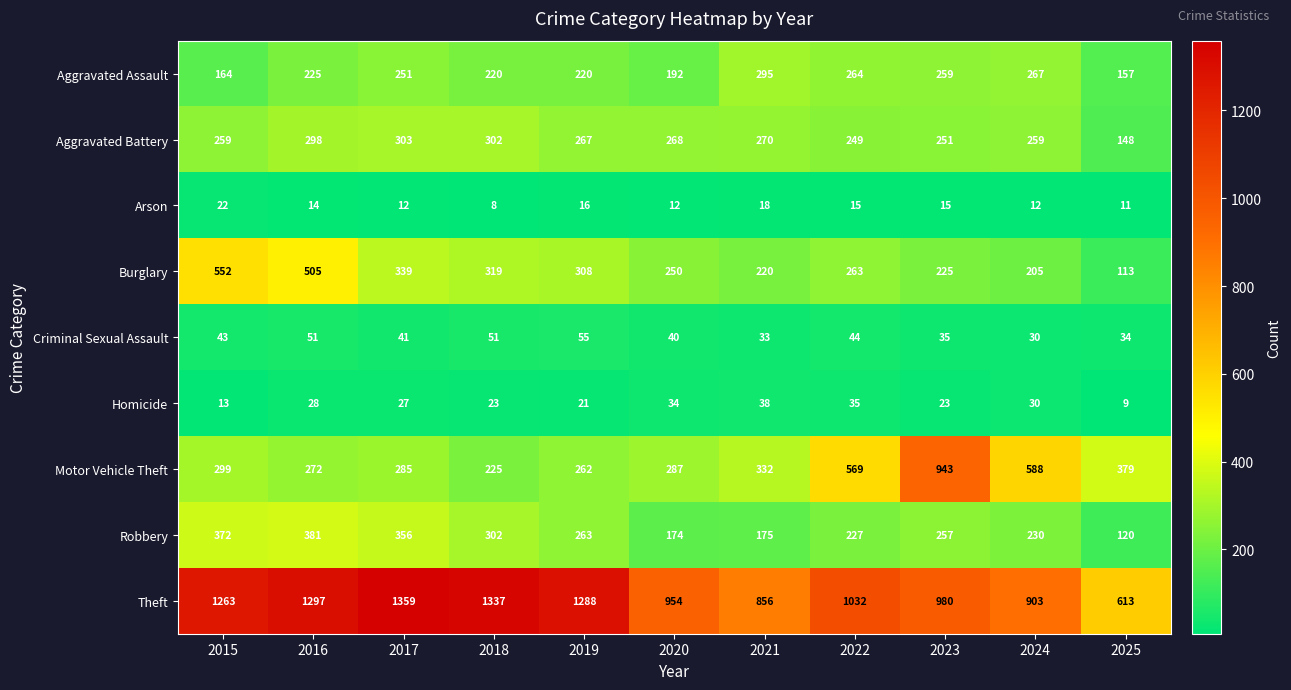

How many categories are shown in the chart?

11